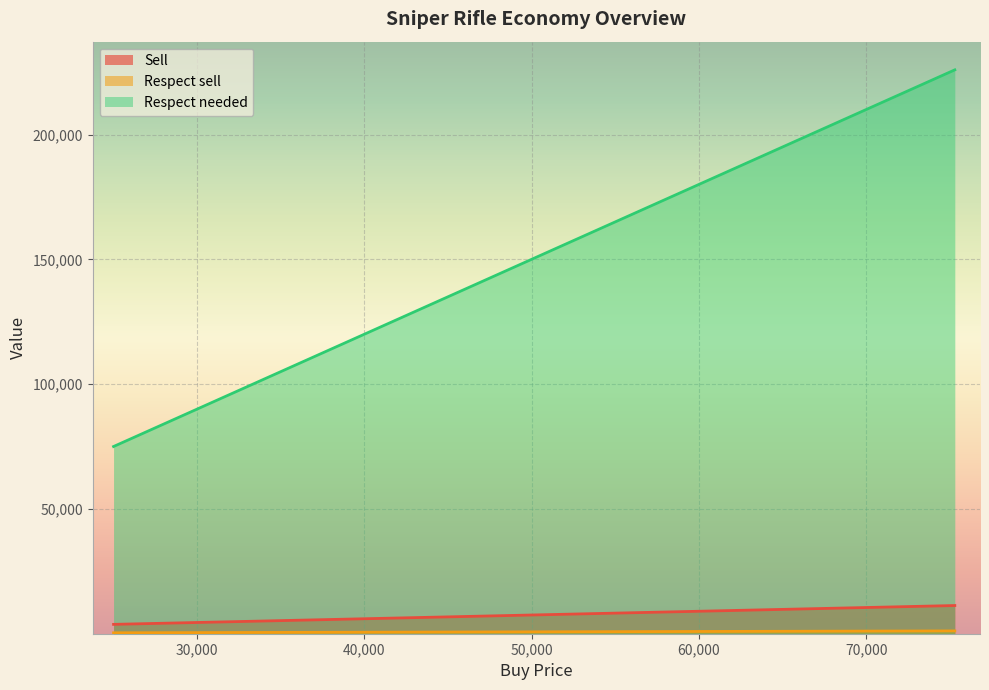

What is the sum of all Respect needed values?

1429800.0